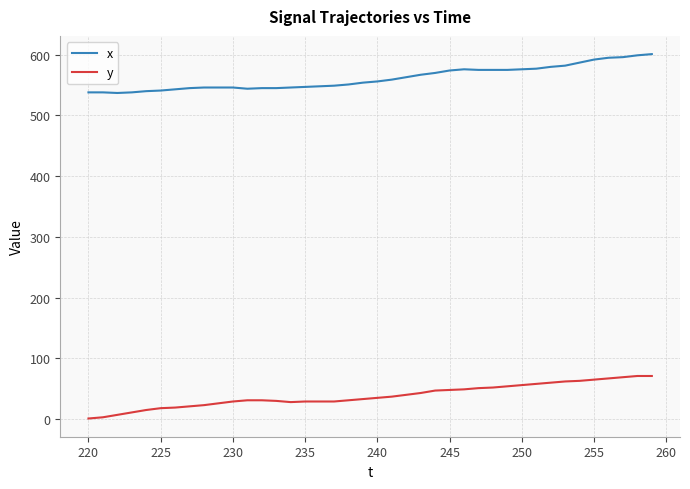

What is the maximum value shown in the chart?

601